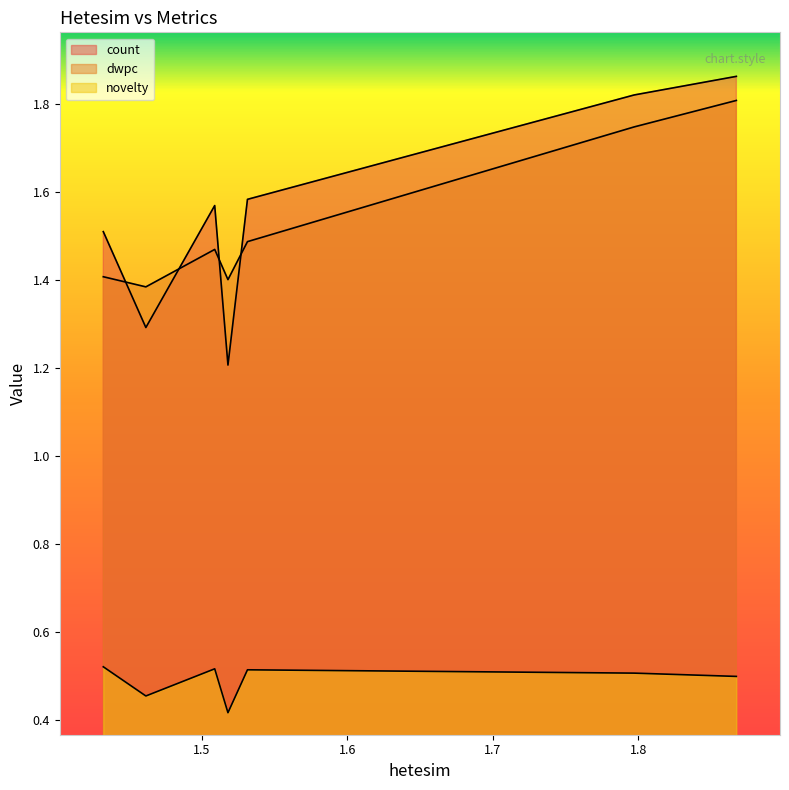

Which series has the widest spread of values?

count